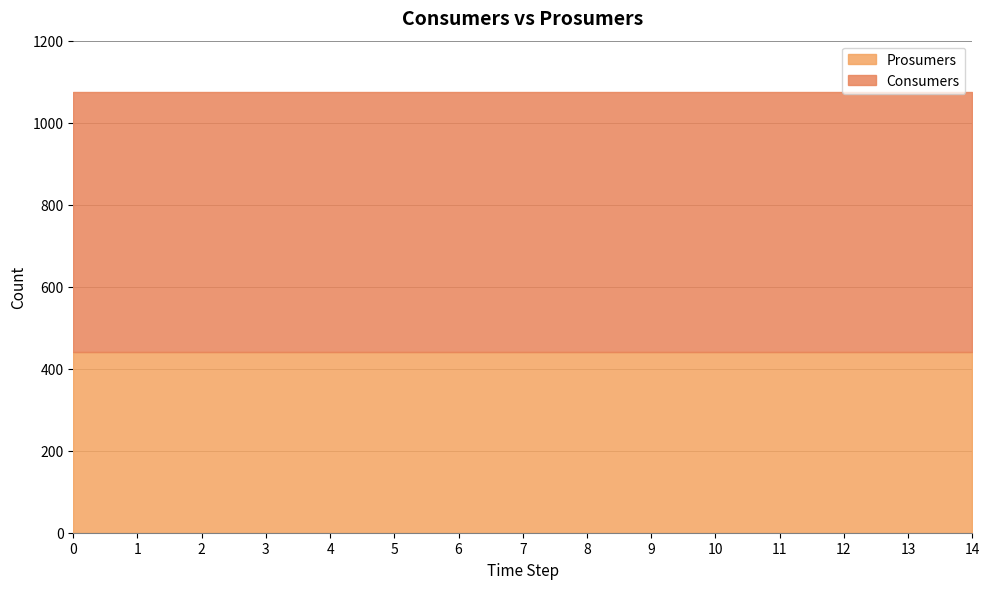

Between 0 and 13, which series saw the biggest shift?

Consumers